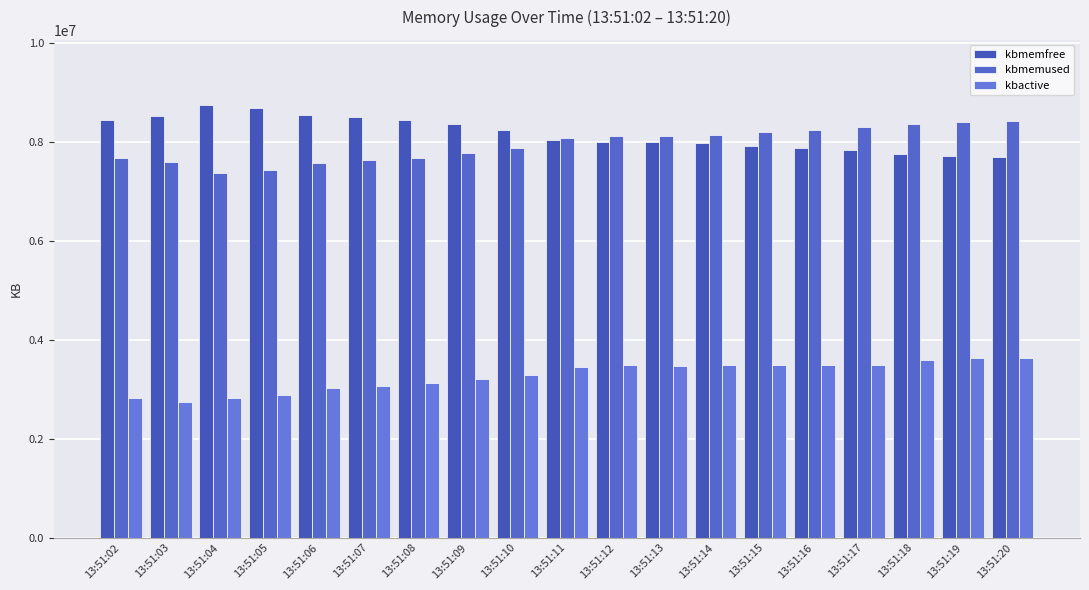

Which series changed the most between 13:51:10 and 13:51:19?

kbmemfree